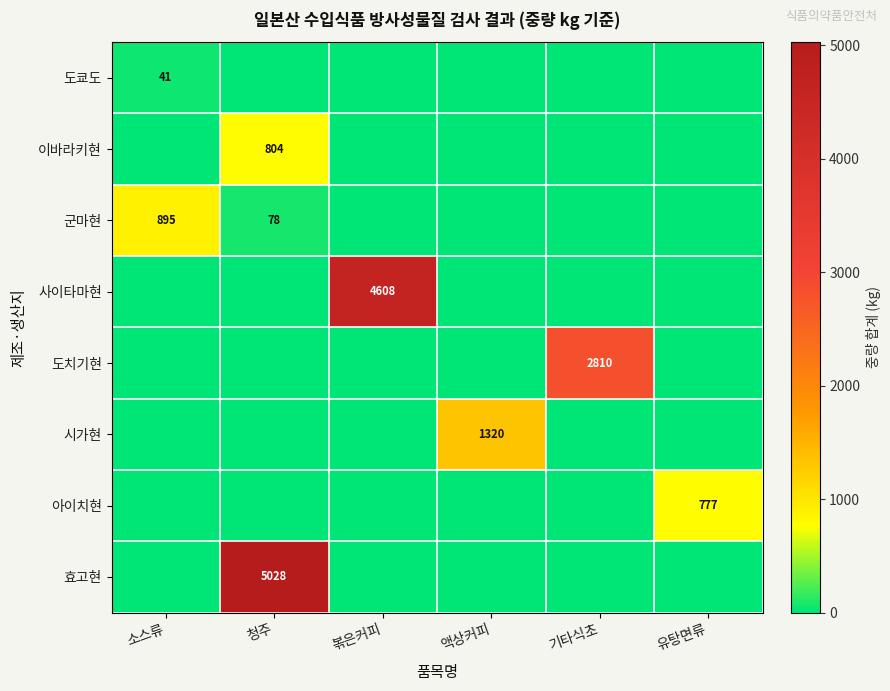

Which series has the largest range (max minus min)?

효고현